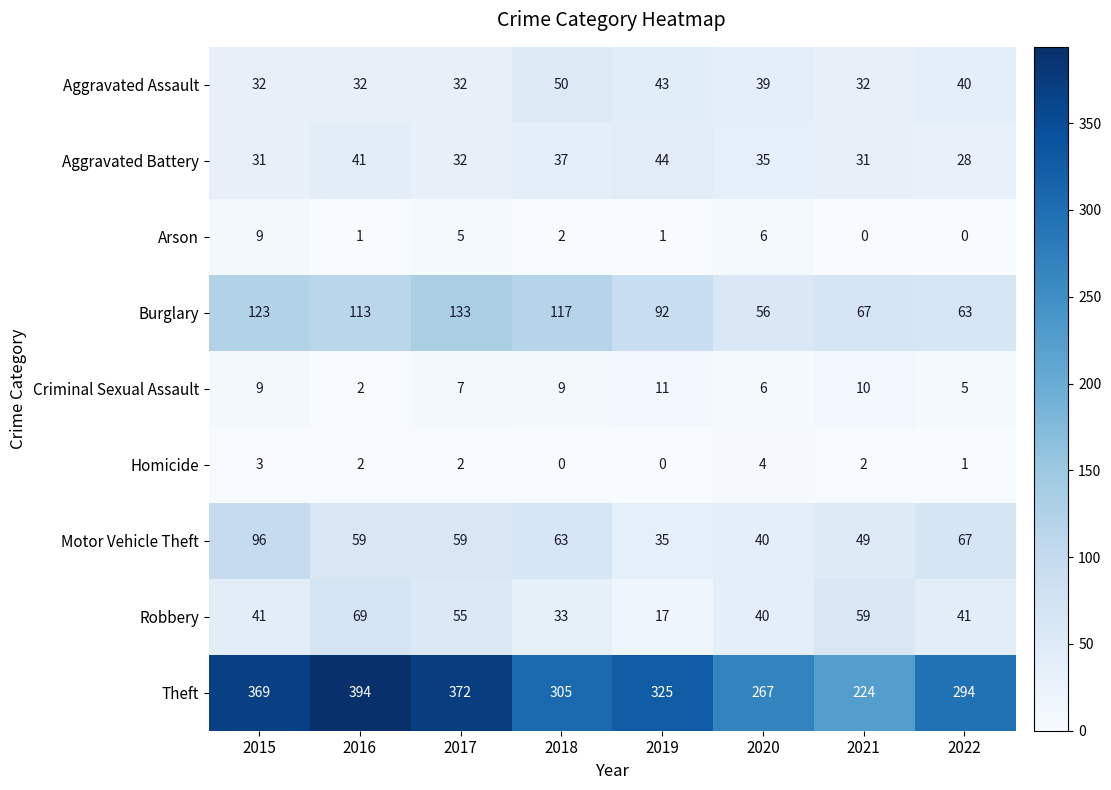

List the series in order of their peak value, highest first.

Theft, Burglary, Motor Vehicle Theft, Robbery, Aggravated Assault, Aggravated Battery, Criminal Sexual Assault, Arson, Homicide